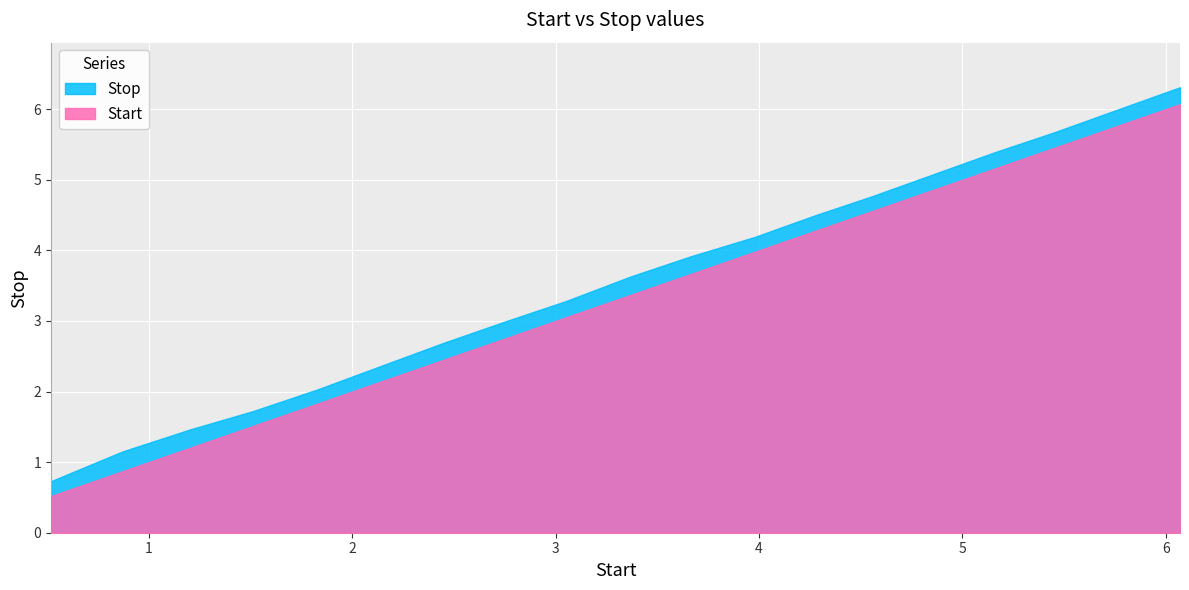

Which series has the largest range (max minus min)?

Stop